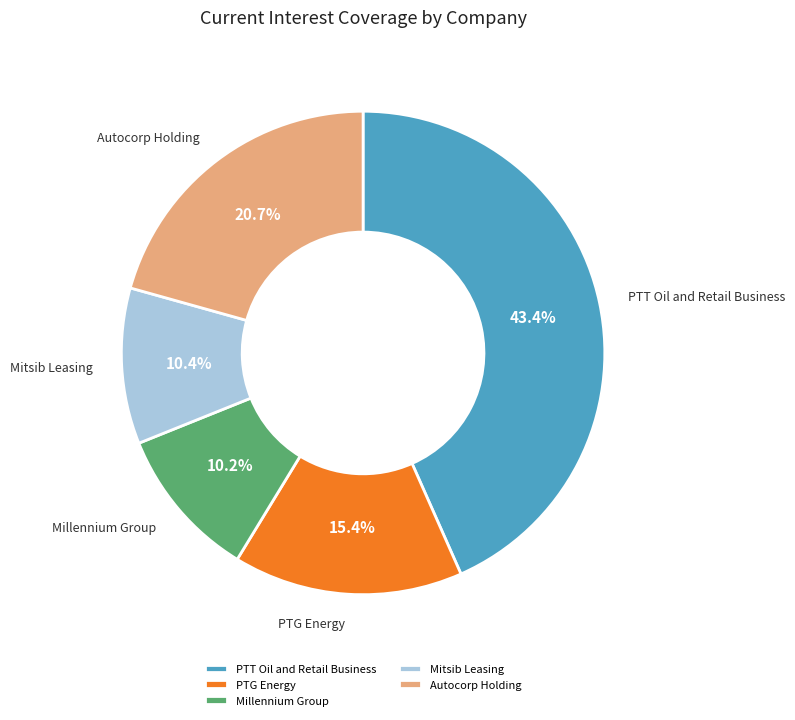

How many slices are in this pie chart?

5